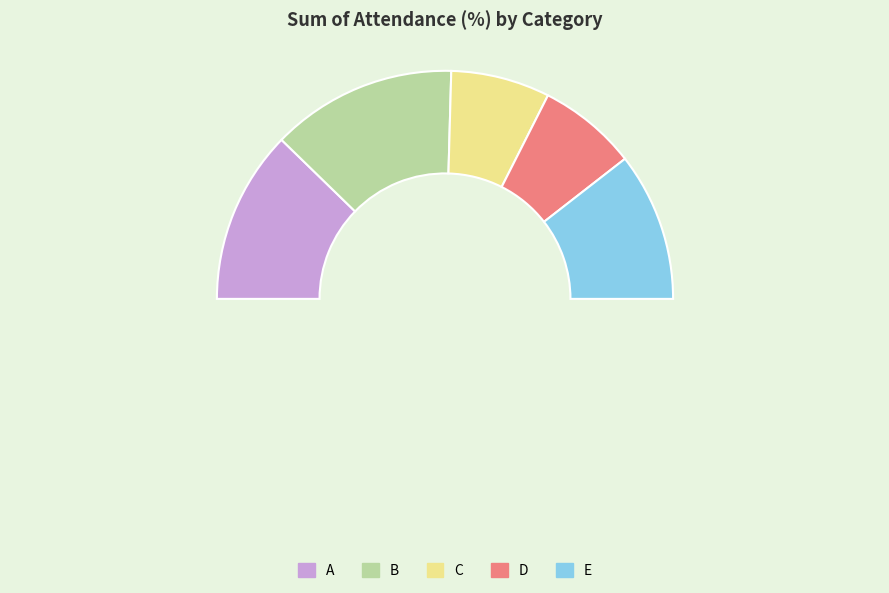

Does A represent more than half of the total?

No